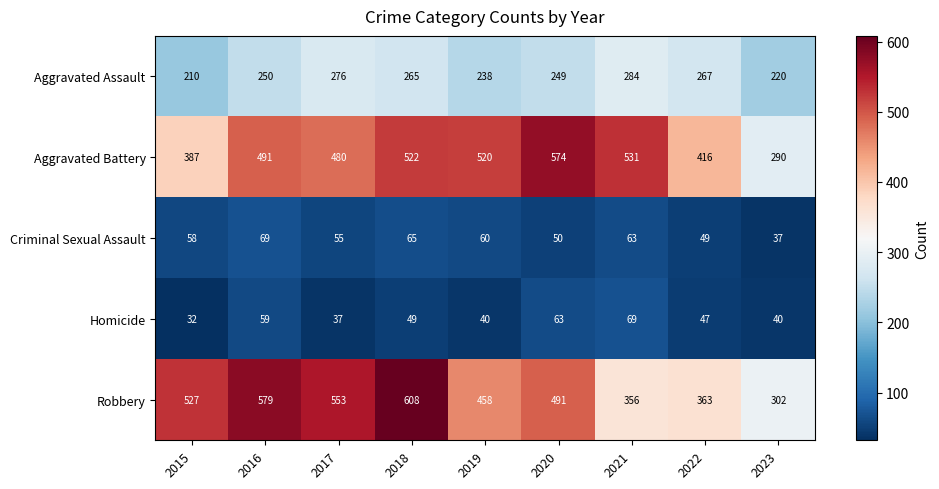

What is the sum of the Homicide values at 2019 and 2021?

109